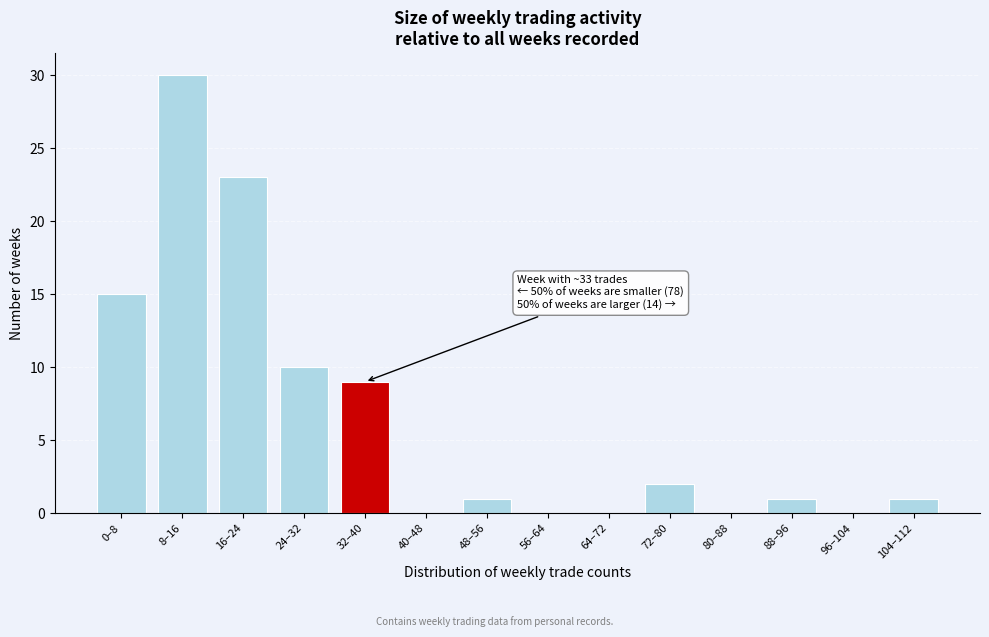

Reading right to left, extract all data points from this chart.

104–112=1	96–104=0	88–96=1	80–88=0	72–80=2	64–72=0	56–64=0	48–56=1	40–48=0	32–40=9	24–32=10	16–24=23	8–16=30	0–8=15